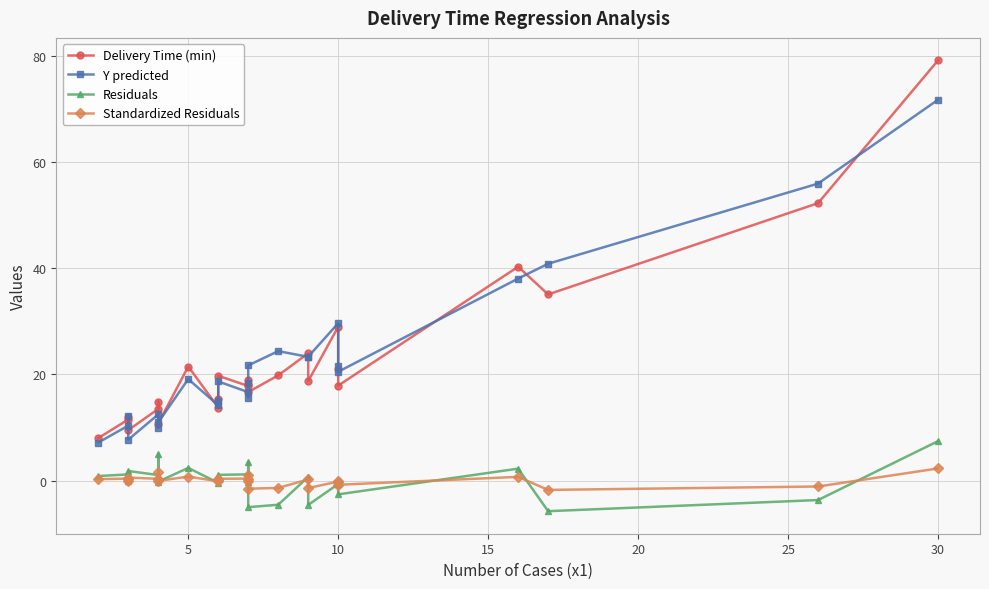

What is the difference between the maximum and minimum values in the Y predicted series?

64.7